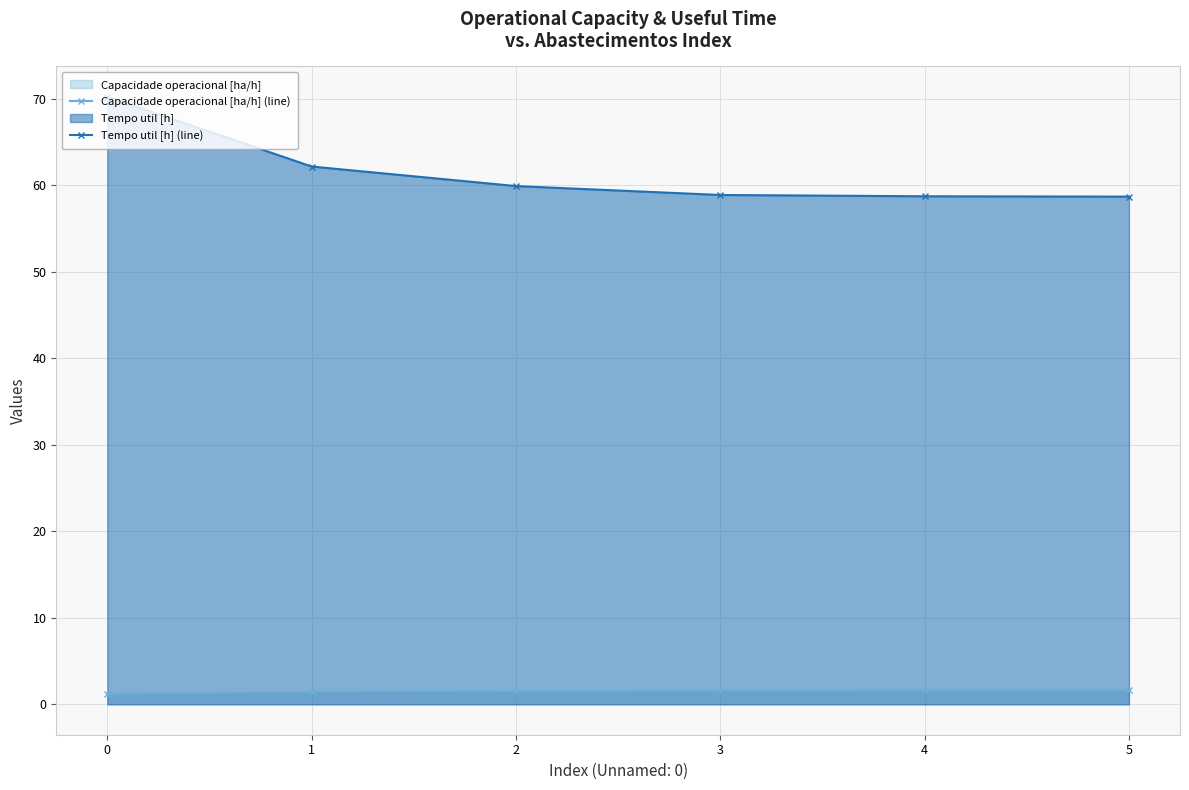

What is the difference between the second highest and second lowest values in the Capacidade operacional [ha/h] (line) series?

0.1